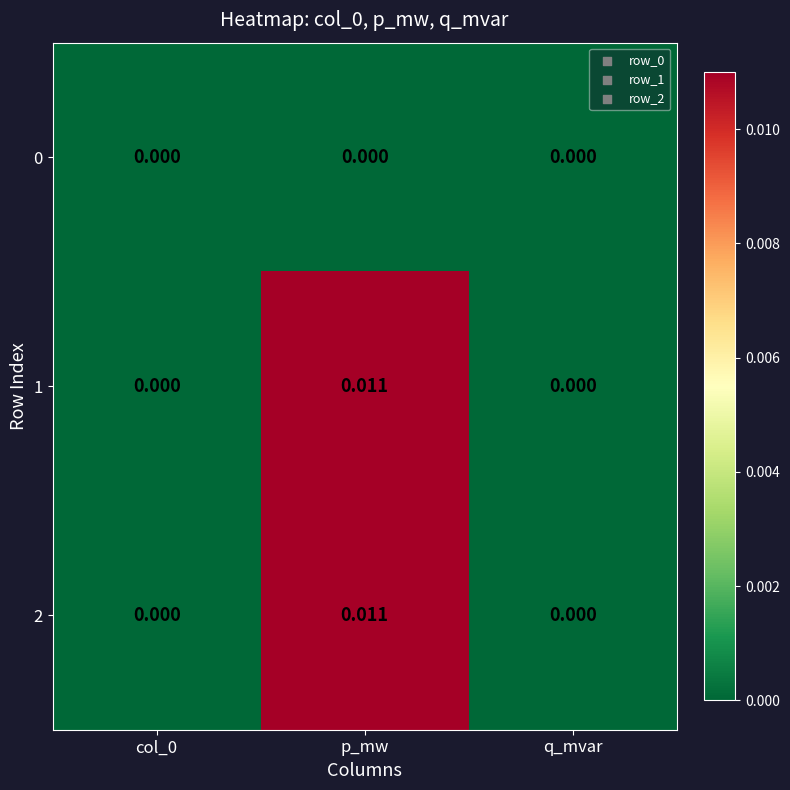

At which label does 1 reach its peak?

p_mw